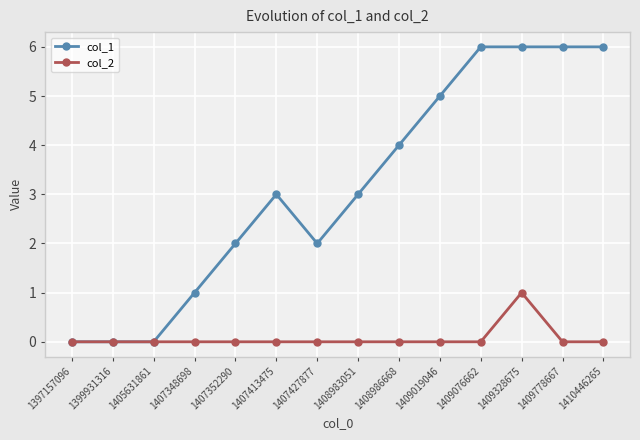

What is the total value across all series at 1407348698?

1